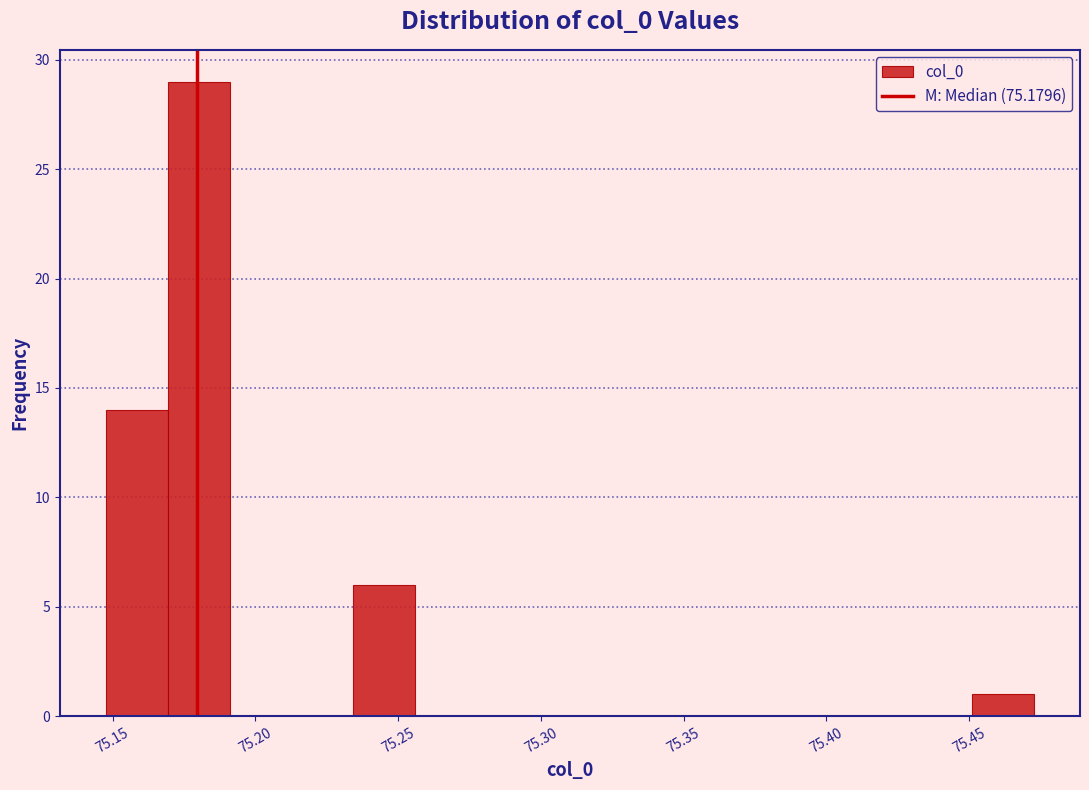

Reading left to right, list every bar in this chart as the range it spans on the x-axis followed by its height. Neither the bar edges nor the heights are printed on the chart, so give them approximately, as read against the axes.

75.150 to 75.170: 14
75.170 to 75.190: 29
75.190 to 75.215: 0
75.215 to 75.235: 0
75.235 to 75.255: 6
75.255 to 75.280: 0
75.280 to 75.300: 0
75.300 to 75.320: 0
75.320 to 75.345: 0
75.345 to 75.365: 0
75.365 to 75.385: 0
75.385 to 75.410: 0
75.410 to 75.430: 0
75.430 to 75.450: 0
75.450 to 75.475: 1